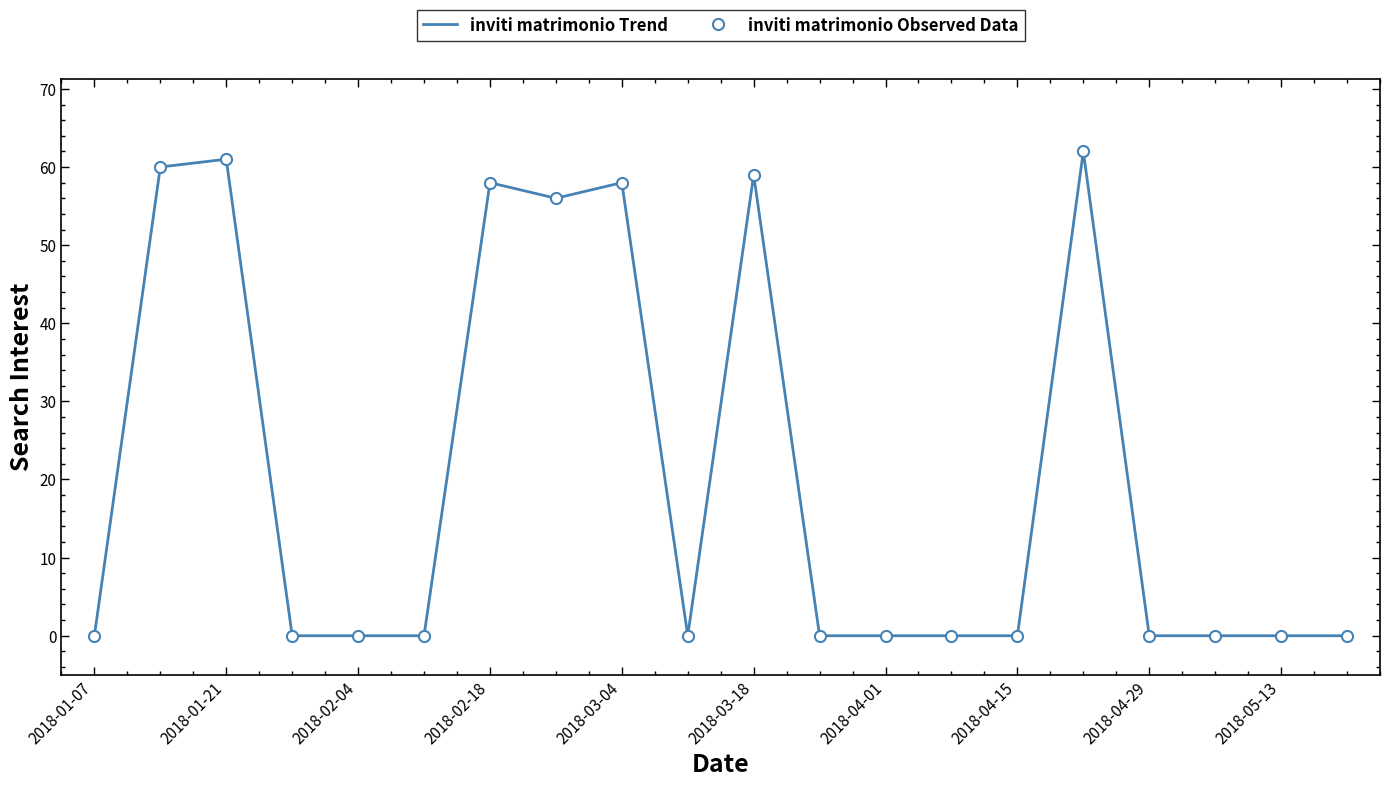

What is the sum of all inviti matrimonio Observed Data values?

414